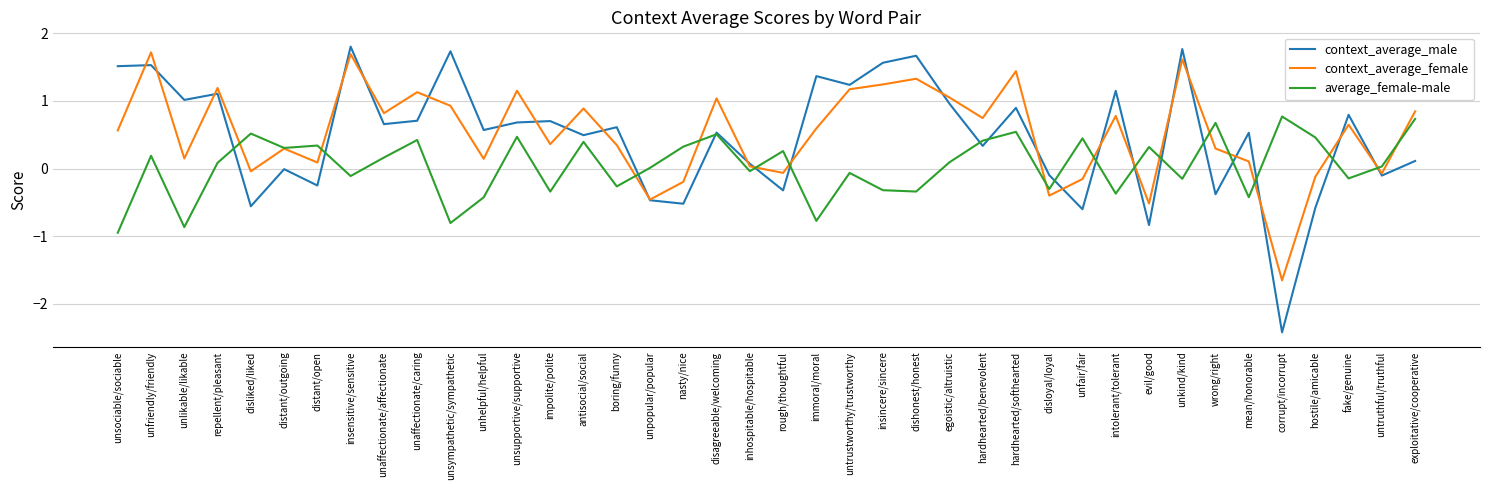

Is the value of context_average_female at disloyal/loyal greater than the value of average_female-male at hostile/amicable?

No